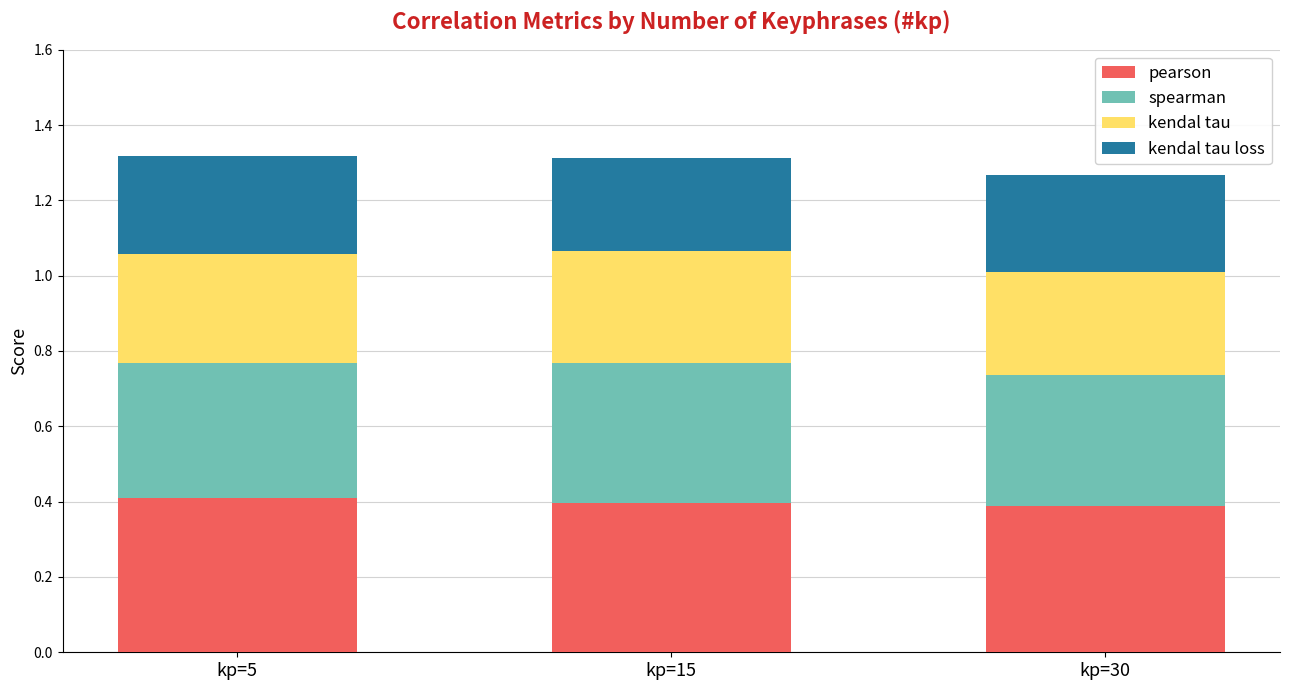

How many pearson values are between 0 and 1?

3